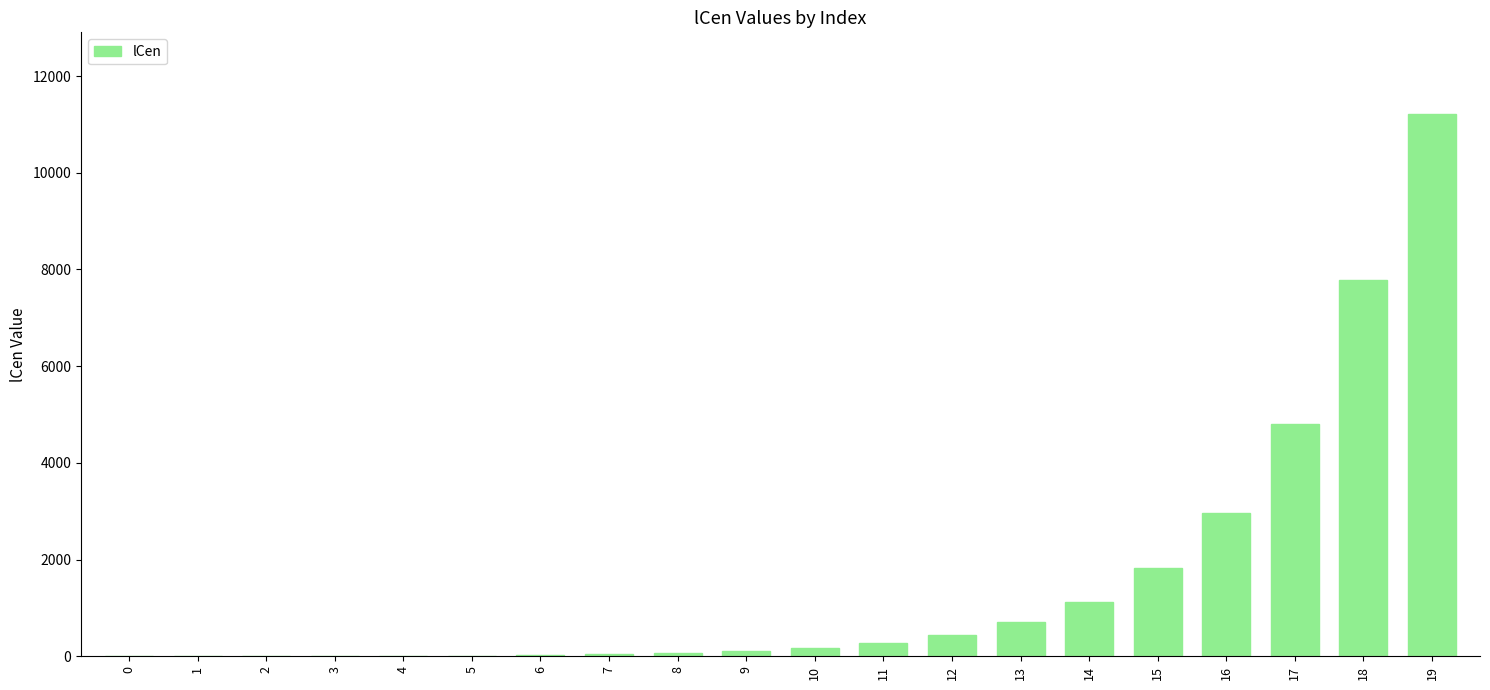

Are the bars horizontal?

No